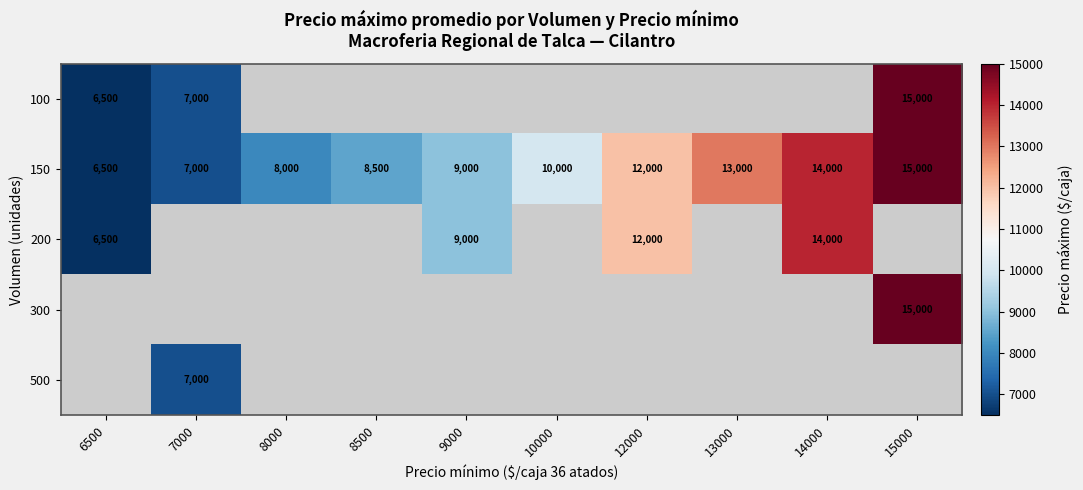

Is it true that 150 equals 15000 at 15000?

True